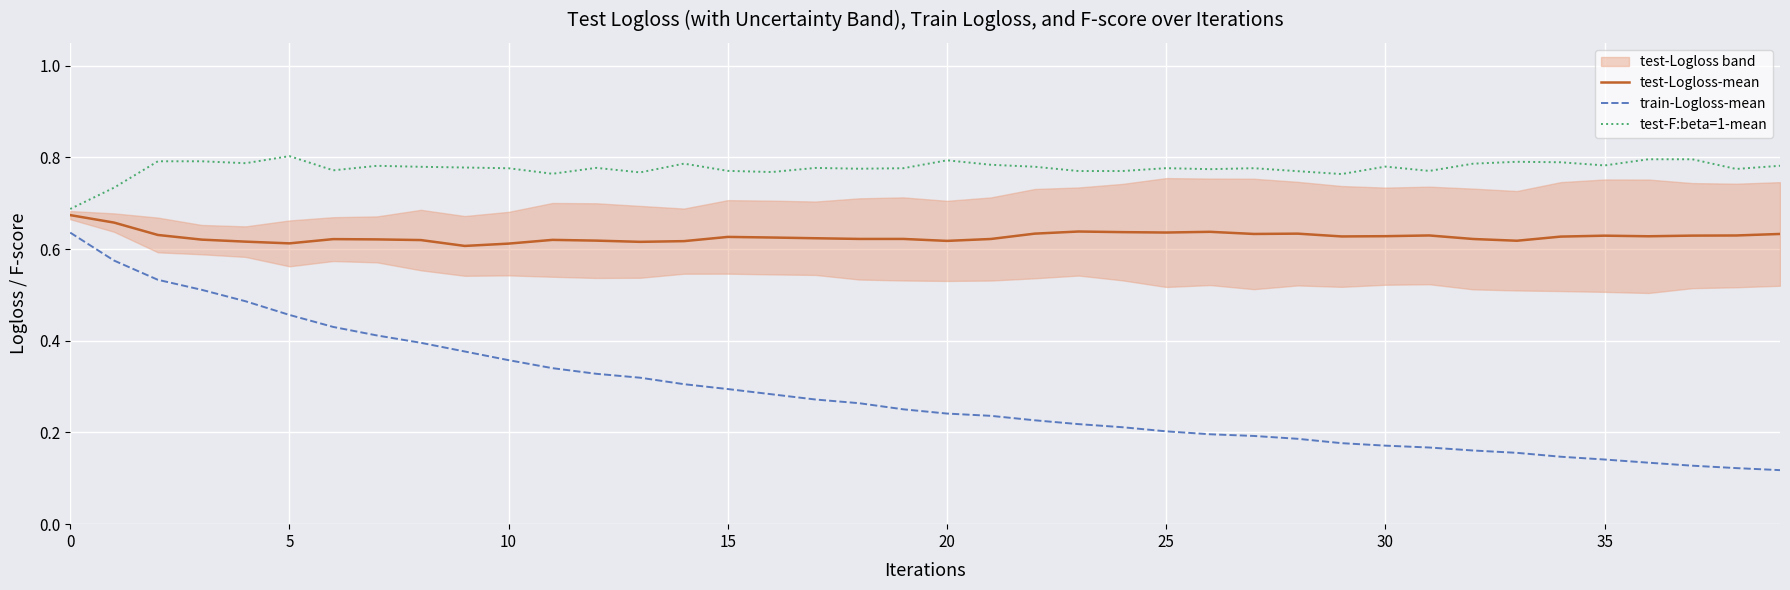

What is the minimum value shown in the chart?

0.1